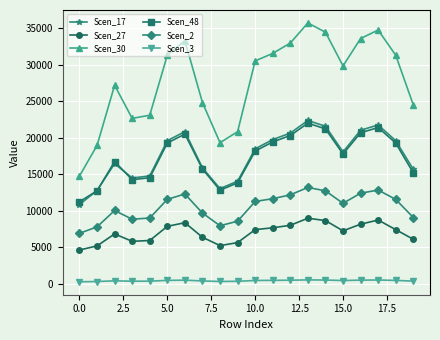

True or false: Scen_30 and Scen_2 intersect in this chart.

False